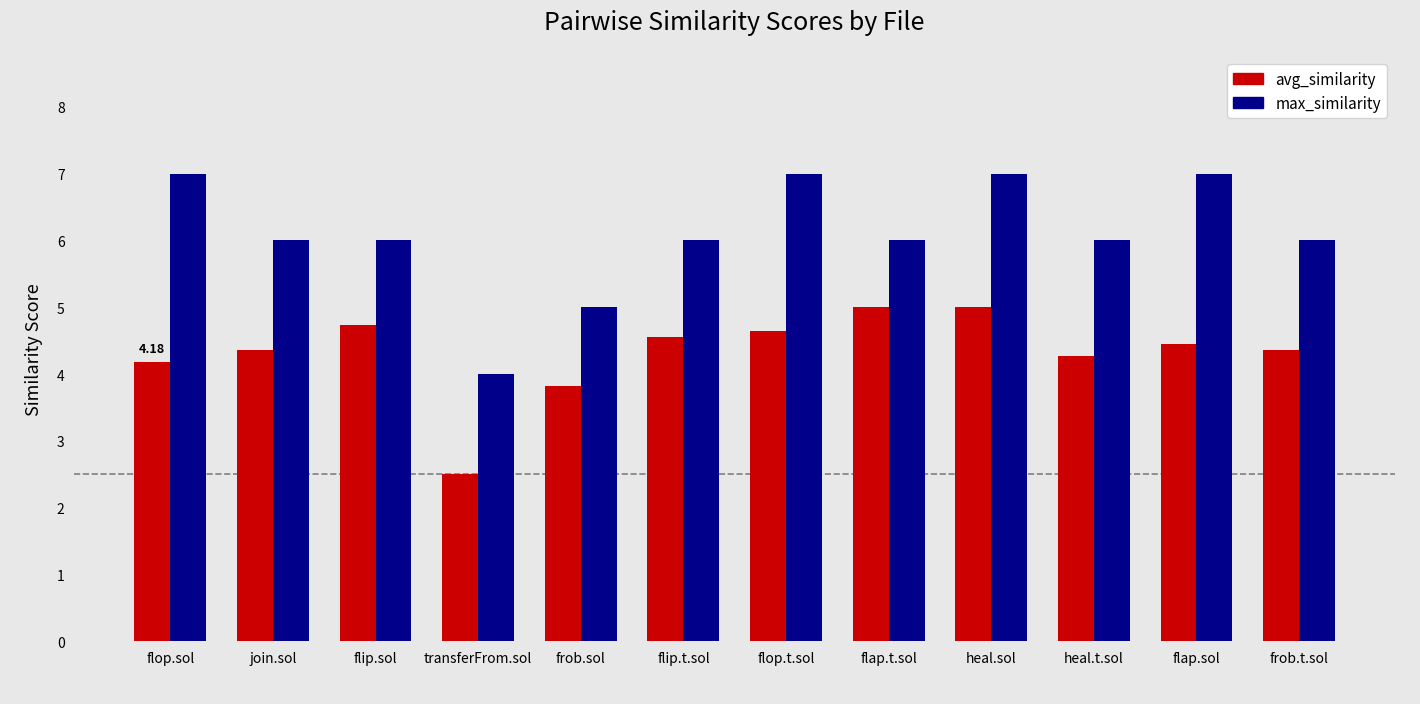

True or false: avg_similarity has a value of 1.5 at frob.t.sol.

False